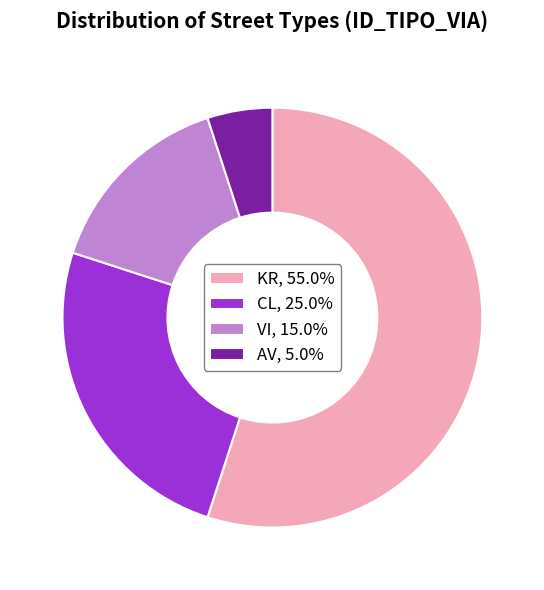

Does VI, 15.0% represent more than half of the total?

No